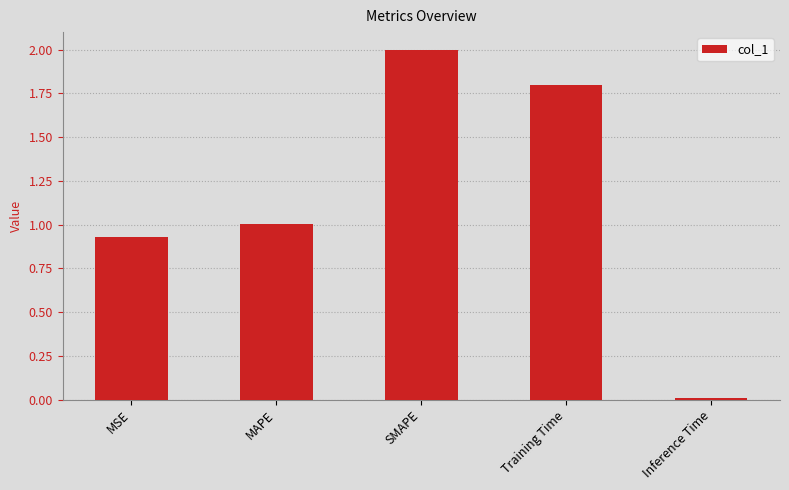

What is the label of the 4th bar from the left?

Training Time